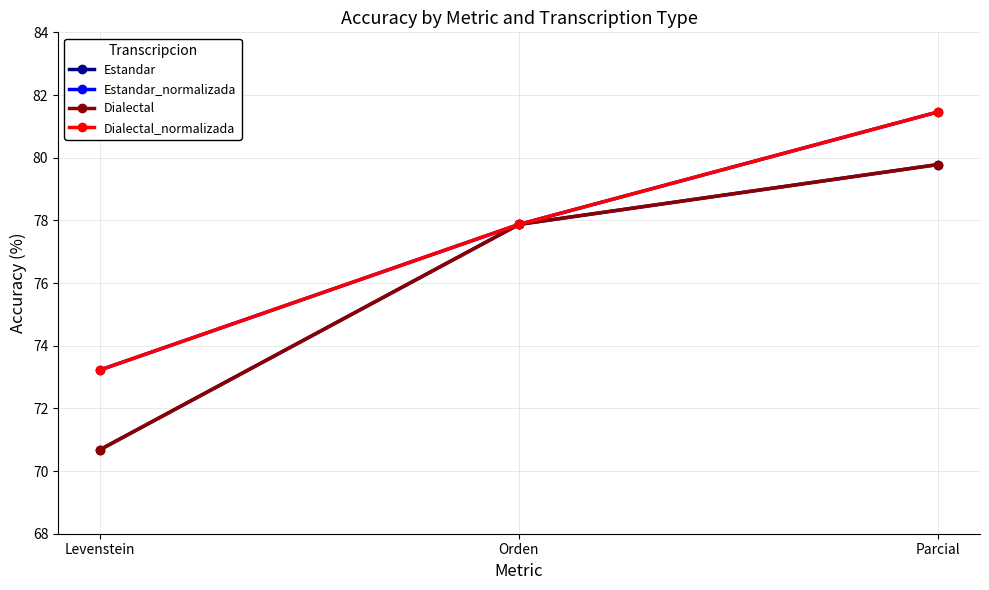

Is this an area chart (filled region under the line)?

No